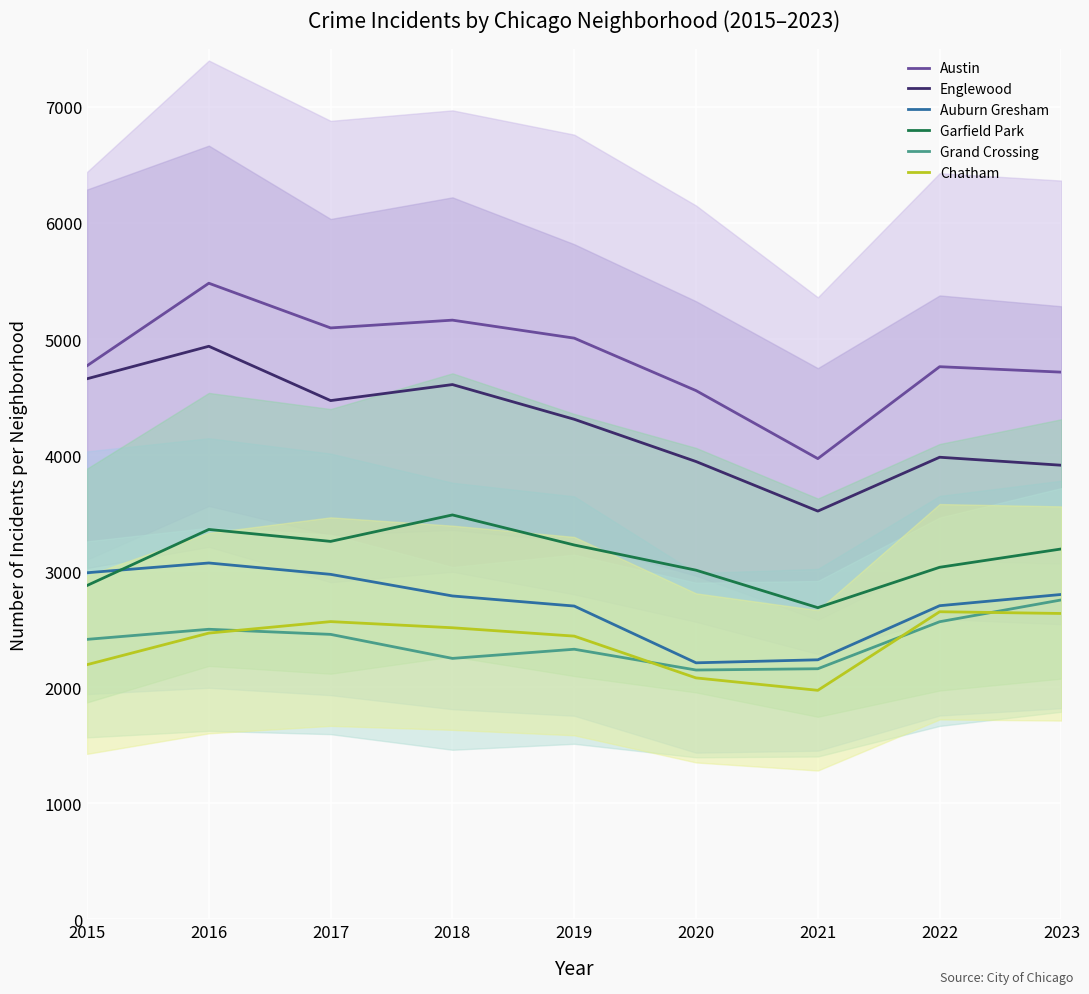

Reading left to right, list all the values displayed in this chart.

Austin: 4770	5481	5096	5163	5008	4556	3970	4762	4715
Englewood: 4658	4938	4470	4608	4309	3945	3518	3982	3913
Auburn Gresham: 2987	3071	2973	2787	2700	2211	2237	2703	2800
Garfield Park: 2877	3360	3257	3485	3226	3009	2686	3034	3192
Grand Crossing: 2413	2500	2456	2249	2328	2149	2160	2565	2753
Chatham: 2195	2467	2566	2513	2441	2081	1974	2651	2636